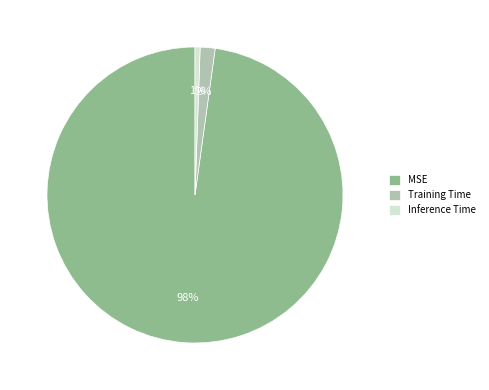

How many slices are in this pie chart?

3